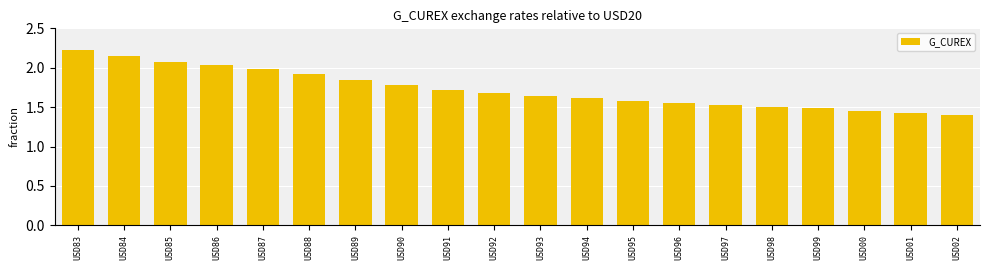

What is the difference between the maximum and minimum values?

0.8